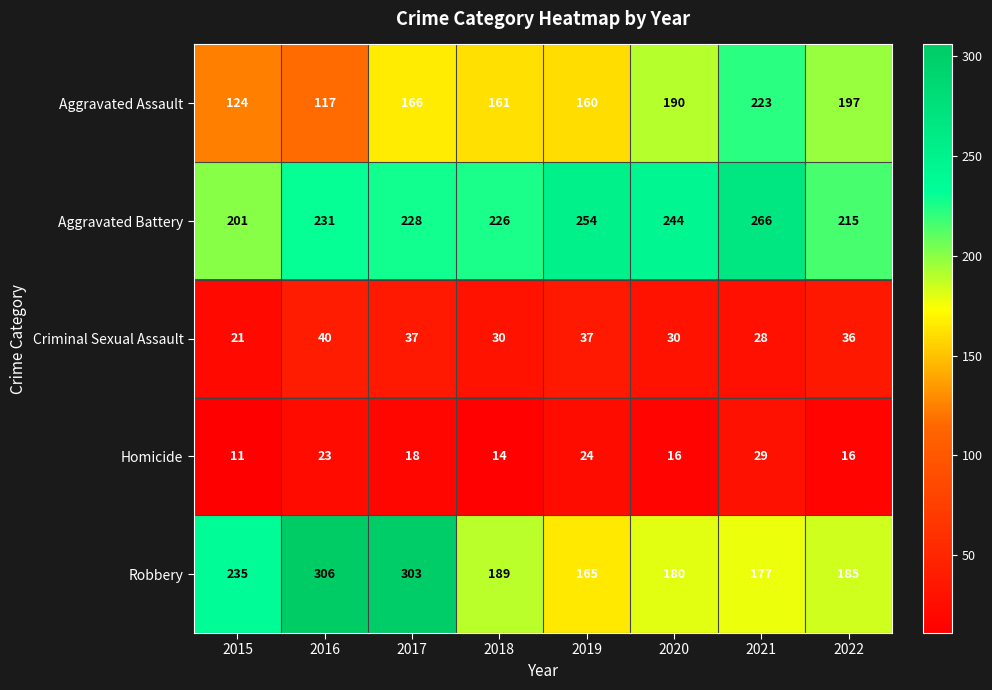

Which series has the widest spread of values?

Robbery